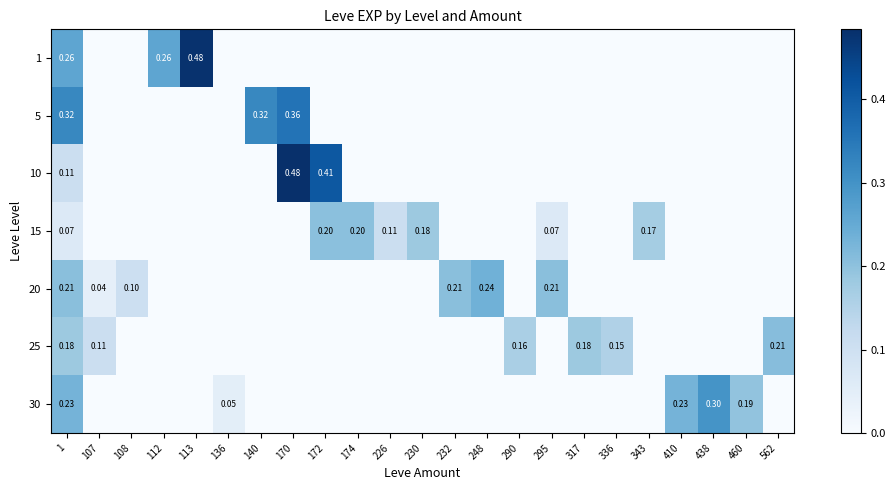

At which category does the chart reach its minimum across all series?

107